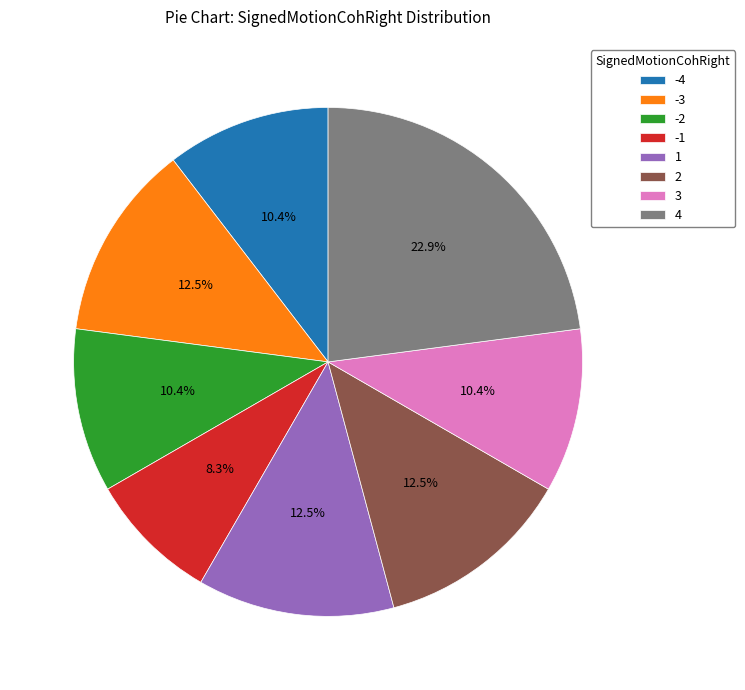

How many slices are in this pie chart?

8